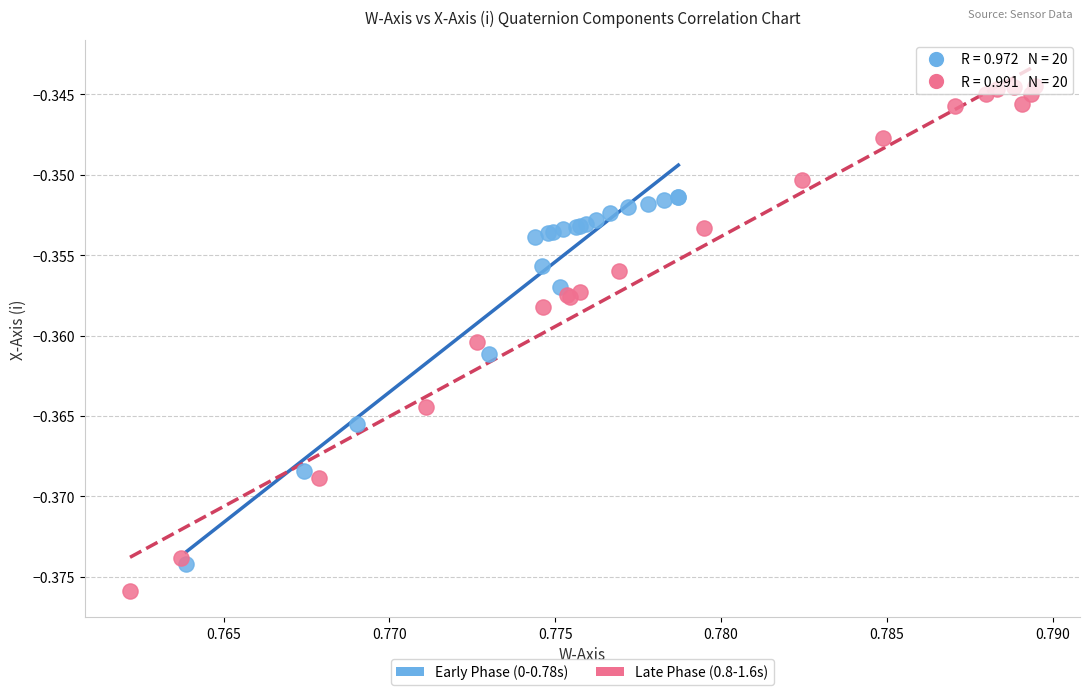

Which series contains the highest Y value?

Late Phase (0.8-1.6s)